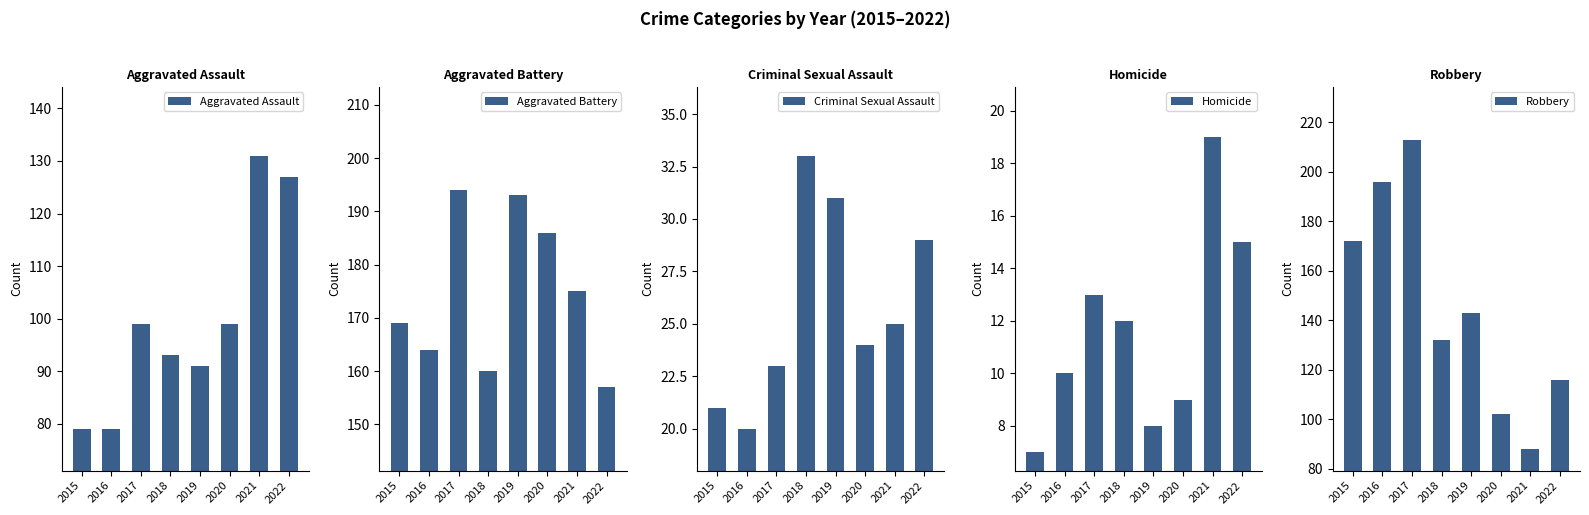

List the labels in order of Aggravated Assault value, smallest first.

2015, 2016, 2019, 2018, 2017, 2020, 2022, 2021